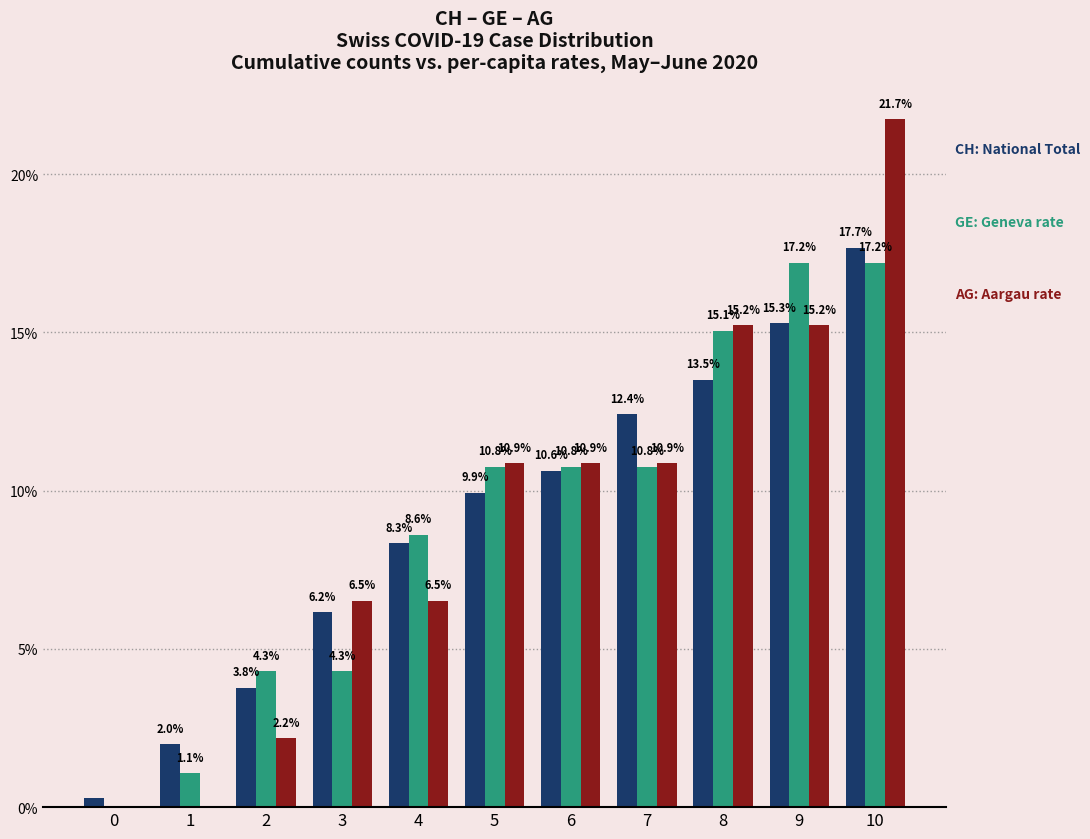

At which category is the sum across all series the highest?

10